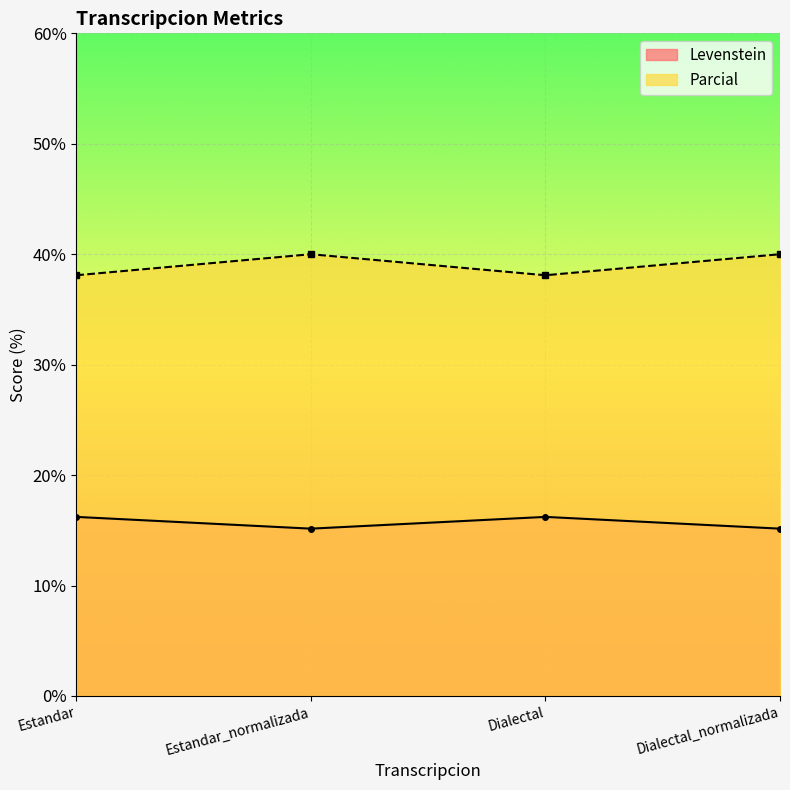

What is the value of the Levenstein point at the 2nd from the left?

15.2